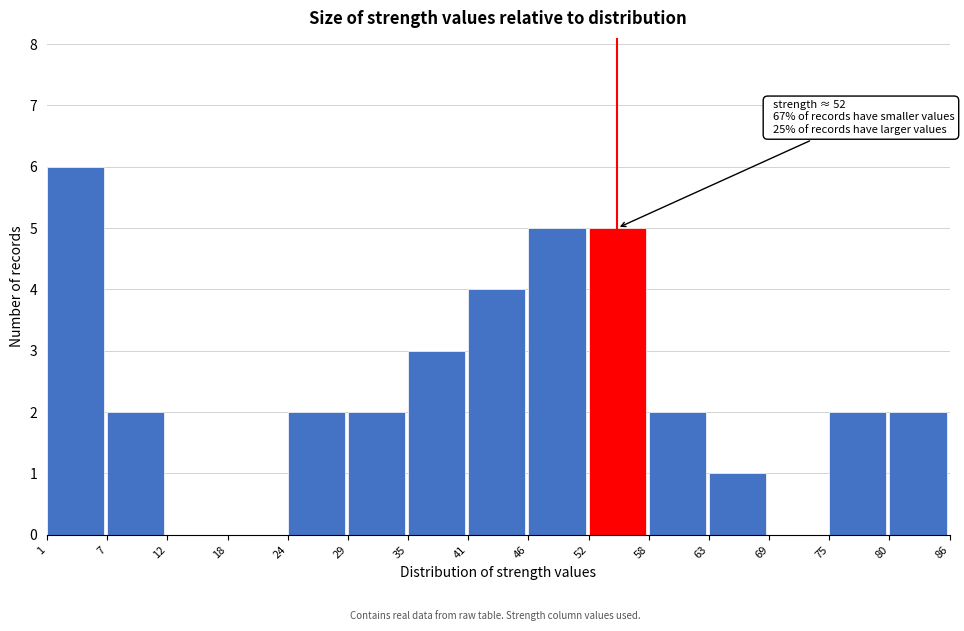

Over which range of the x-axis is the bar tallest?

1 to 7